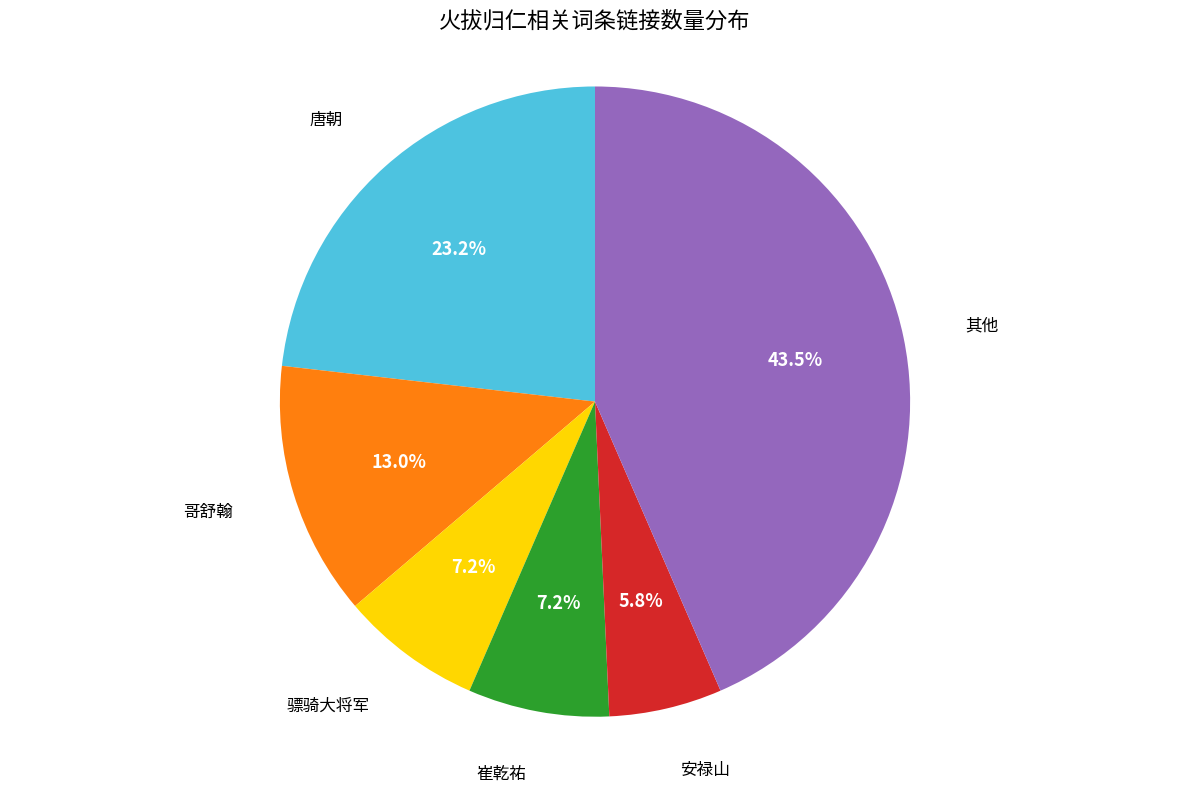

Approximately how many times larger is the value at 安禄山 compared to 崔乾祐?

0.8